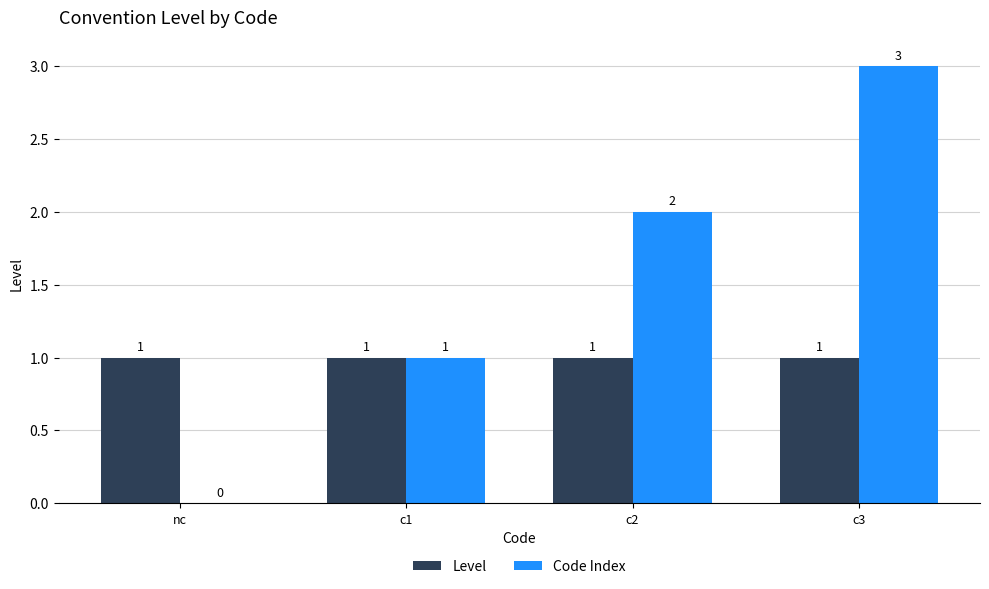

How many Code Index values are between 1 and 3?

3